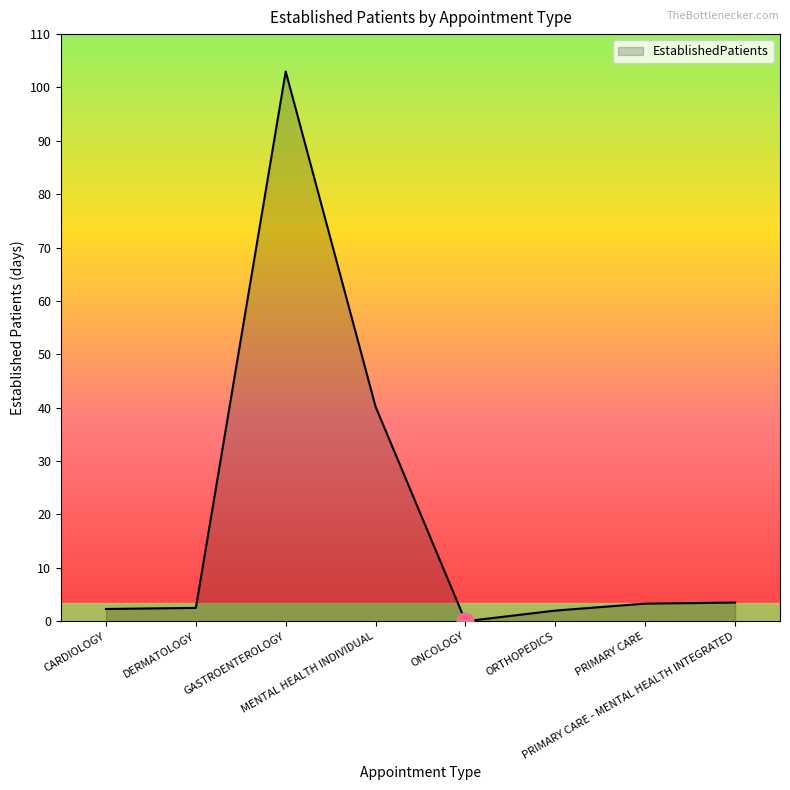

What is the sum of the values at ORTHOPEDICS and CARDIOLOGY?

4.3